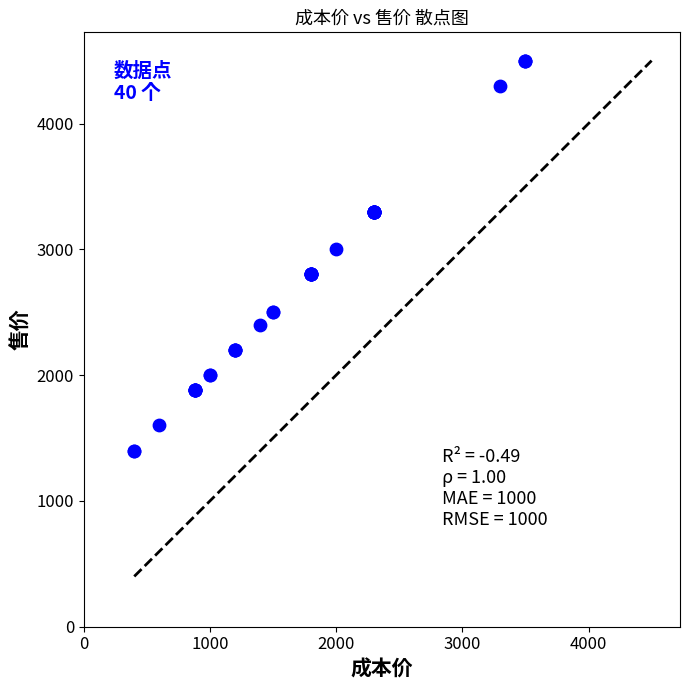

What Y value in the scatter plot is closest to 2950?

3000